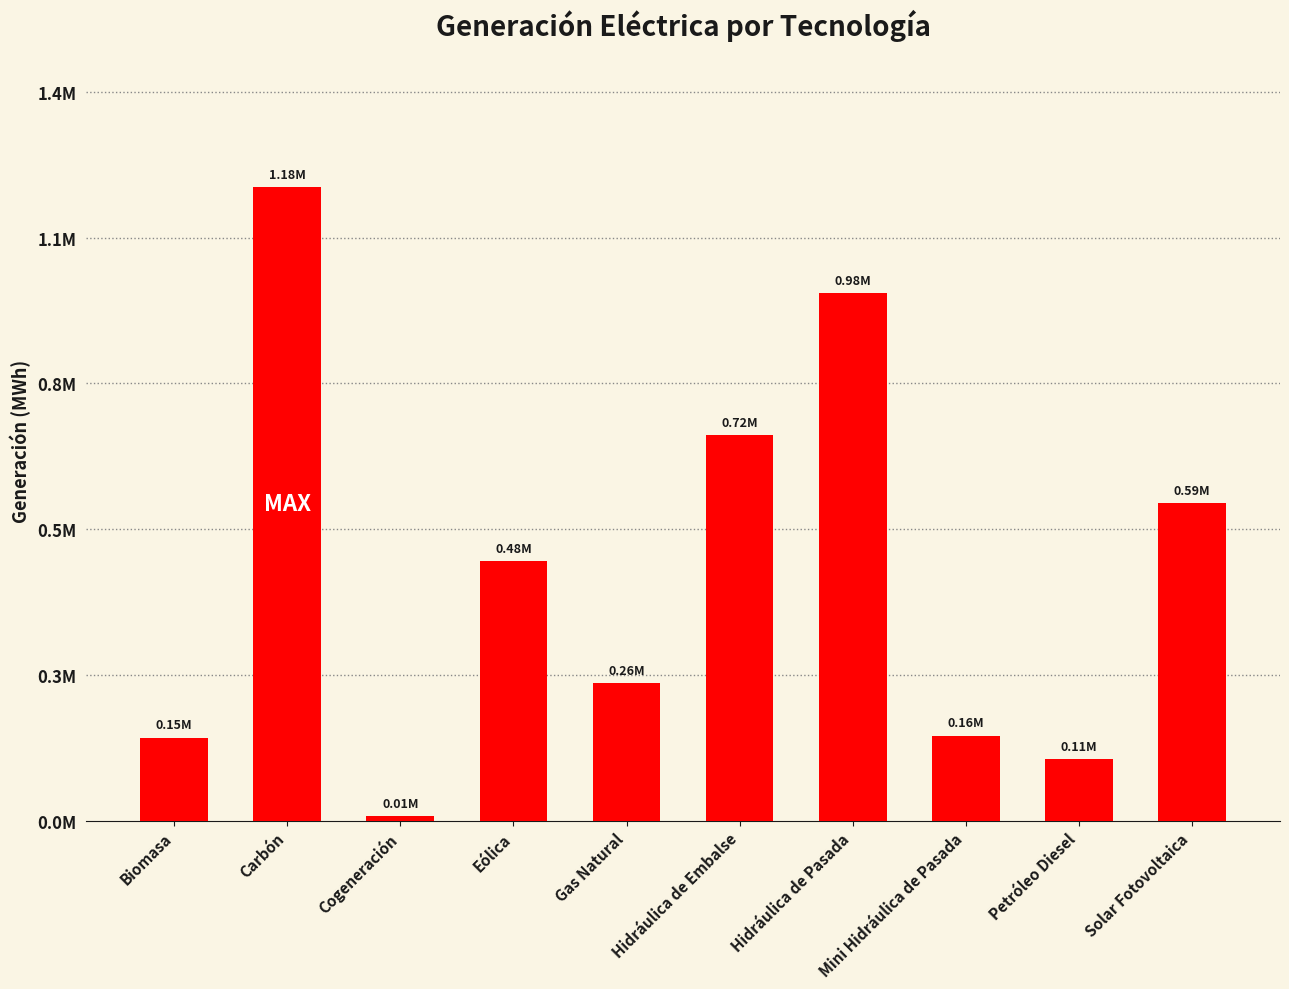

What is the change in value from Biomasa to Petróleo Diesel?

-40177.5